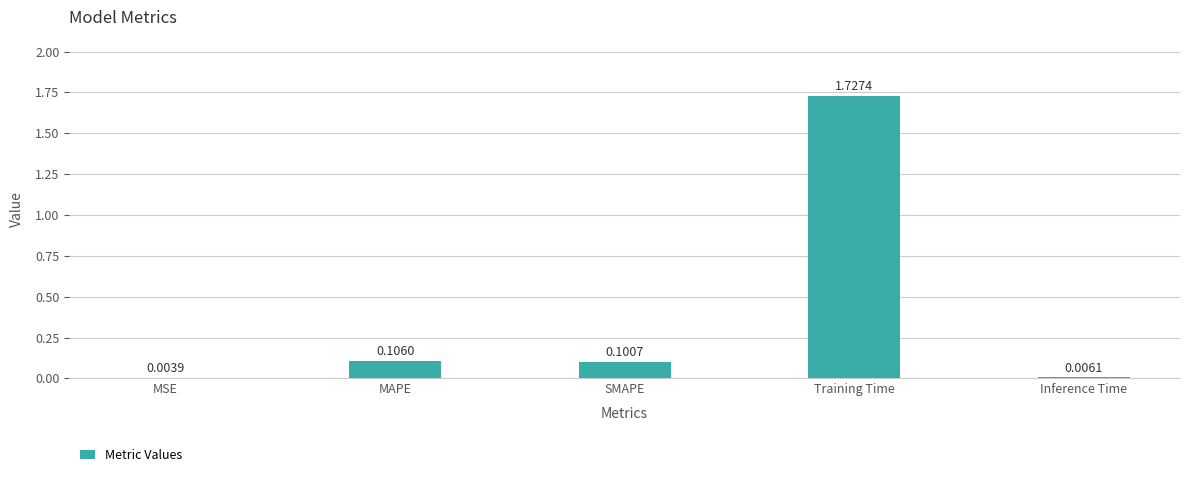

Which category has the highest value across all series?

Training Time